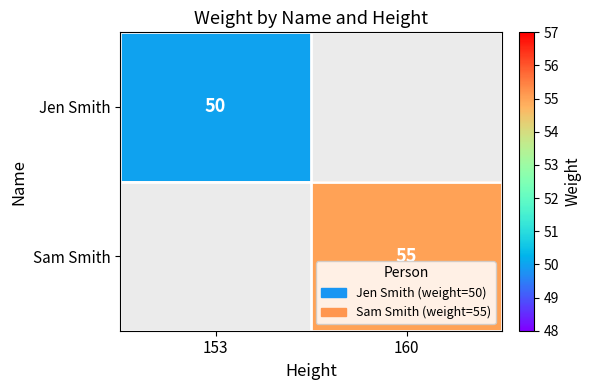

The Sam Smith series shows 75 at 160. True or false?

False